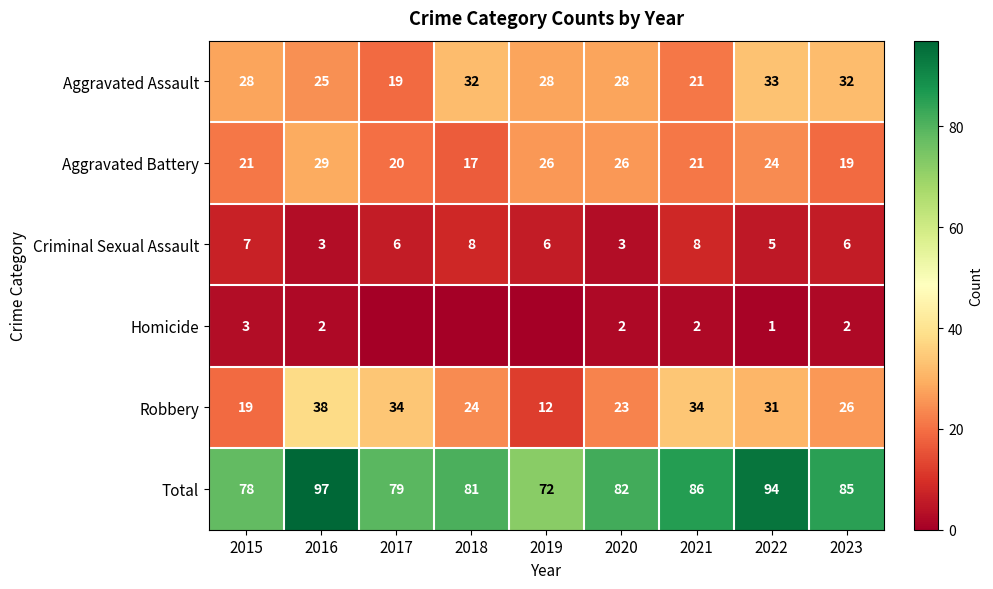

What is the spread (max minus min) of values at 2023?

83